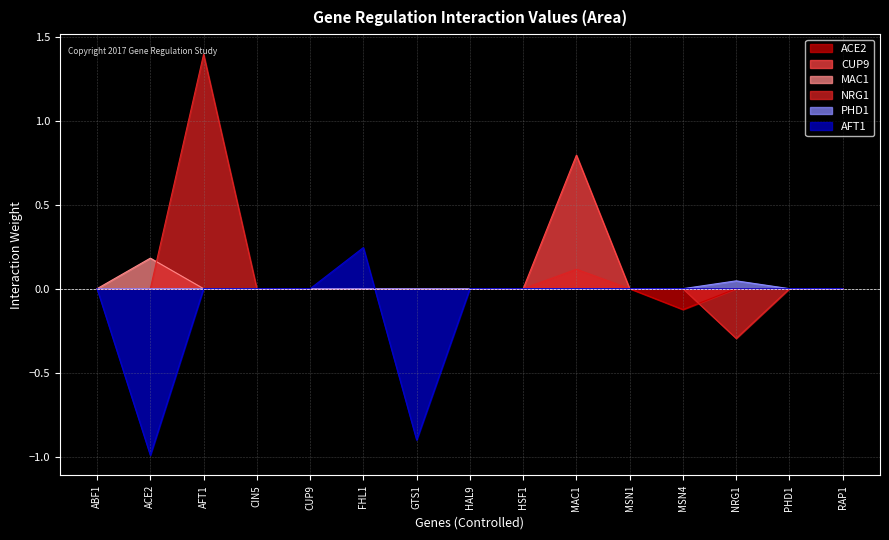

True or false: CUP9 and ACE2 intersect in this chart.

False